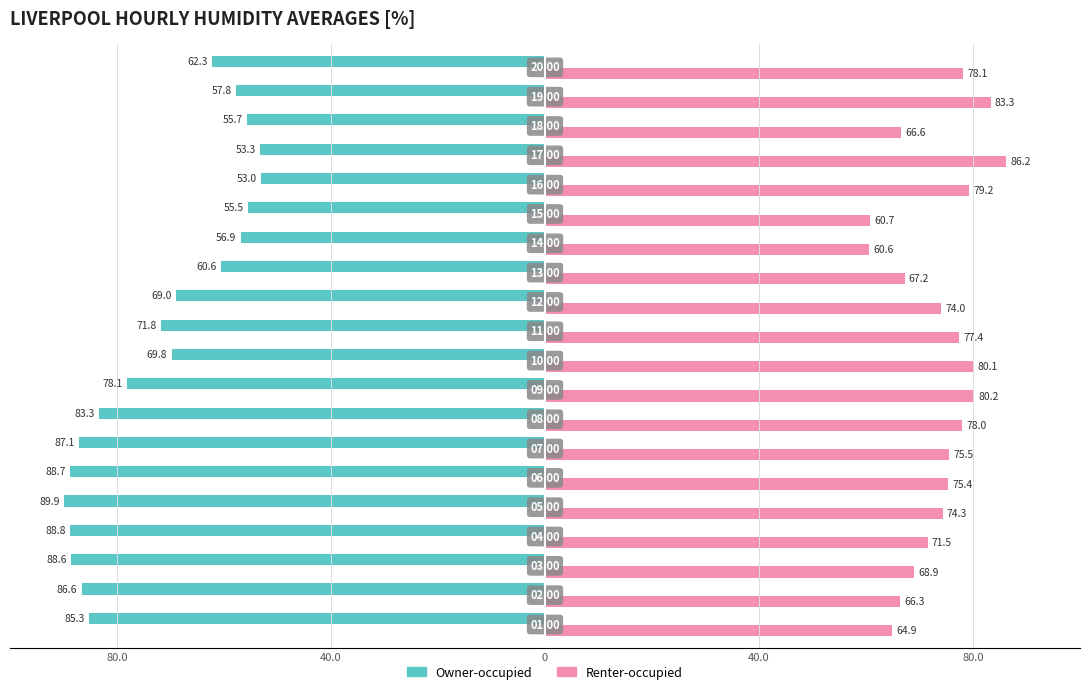

What are all the series names shown in the legend?

Owner-occupied, Renter-occupied